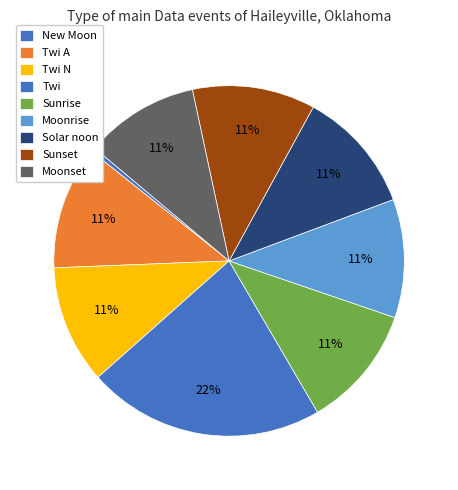

How many slices are in this pie chart?

9